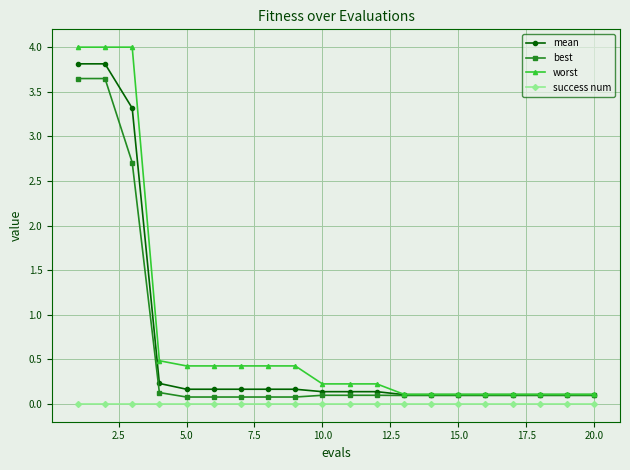

True or false: best and success num intersect in this chart.

False